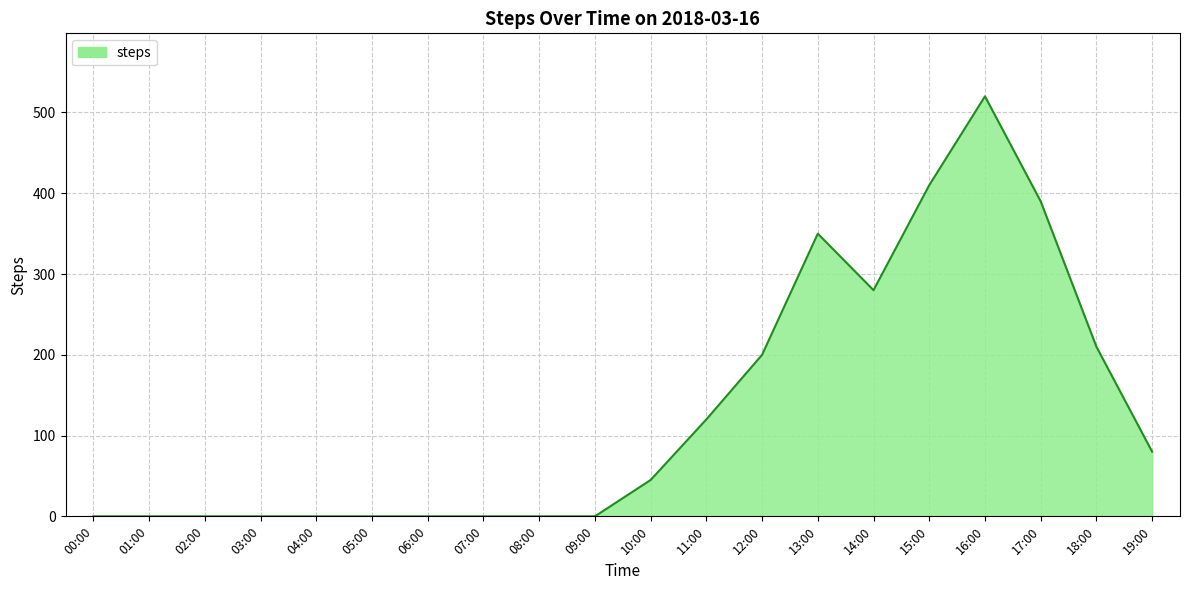

True or false: there are more than 1 points higher than both neighbors.

True